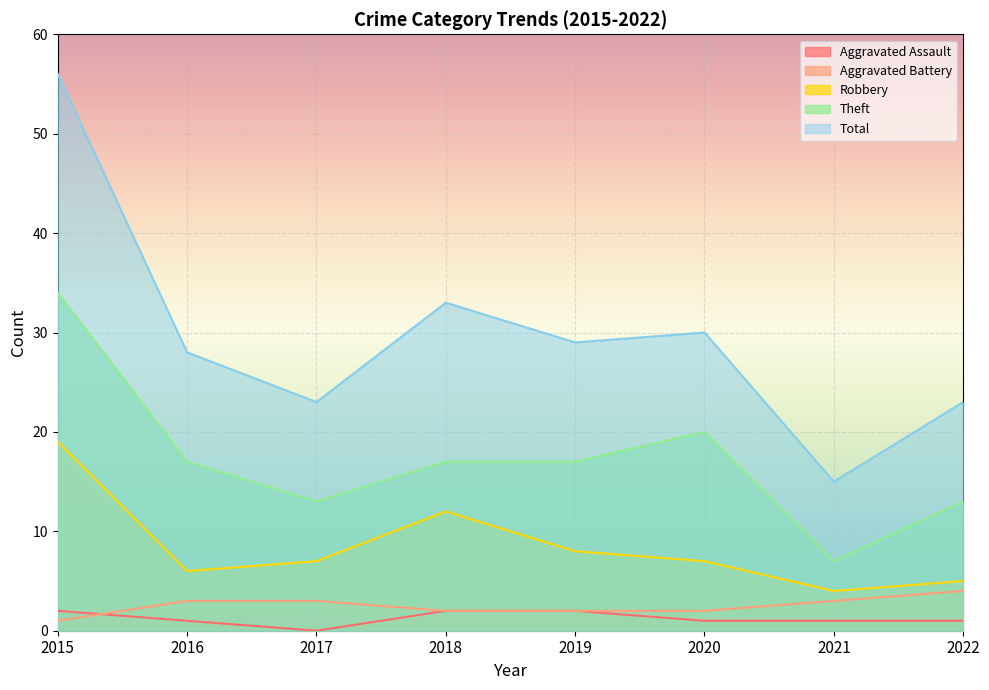

What is the difference between the maximum and minimum values in the Robbery series?

15